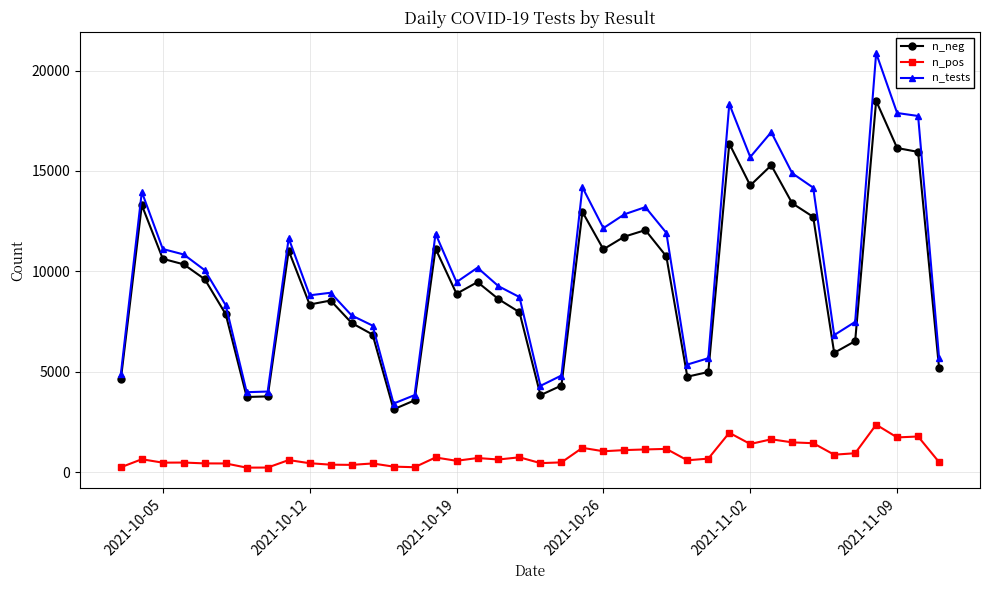

What is the lowest value of the n_tests series?

3427